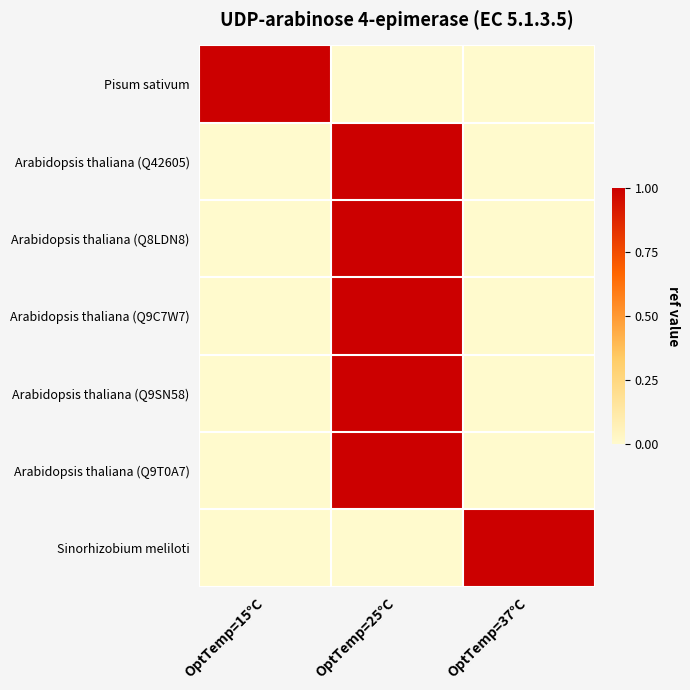

Reading left to right, list all the values displayed in this chart.

Pisum sativum: OptTemp=15°C=1	OptTemp=25°C=0	OptTemp=37°C=0
Arabidopsis thaliana (Q42605): OptTemp=15°C=0	OptTemp=25°C=1	OptTemp=37°C=0
Arabidopsis thaliana (Q8LDN8): OptTemp=15°C=0	OptTemp=25°C=1	OptTemp=37°C=0
Arabidopsis thaliana (Q9C7W7): OptTemp=15°C=0	OptTemp=25°C=1	OptTemp=37°C=0
Arabidopsis thaliana (Q9SN58): OptTemp=15°C=0	OptTemp=25°C=1	OptTemp=37°C=0
Arabidopsis thaliana (Q9T0A7): OptTemp=15°C=0	OptTemp=25°C=1	OptTemp=37°C=0
Sinorhizobium meliloti: OptTemp=15°C=0	OptTemp=25°C=0	OptTemp=37°C=1